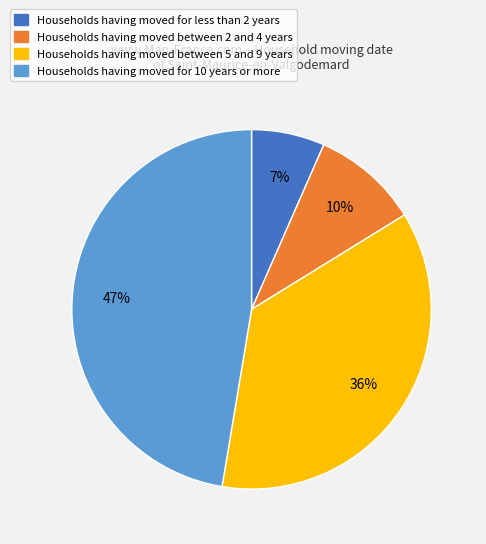

To the nearest percent, what is the average slice percentage?

25%